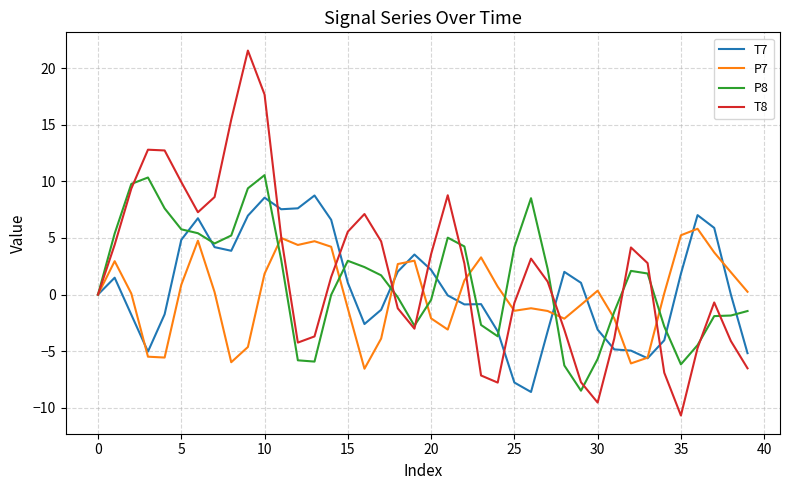

Which series has the largest range (max minus min)?

T8